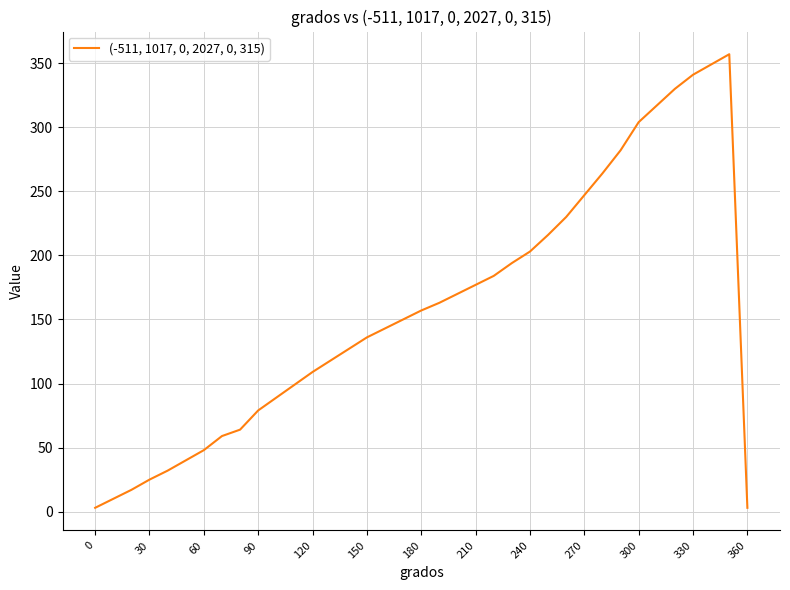

What is the difference between the maximum and minimum values?

354